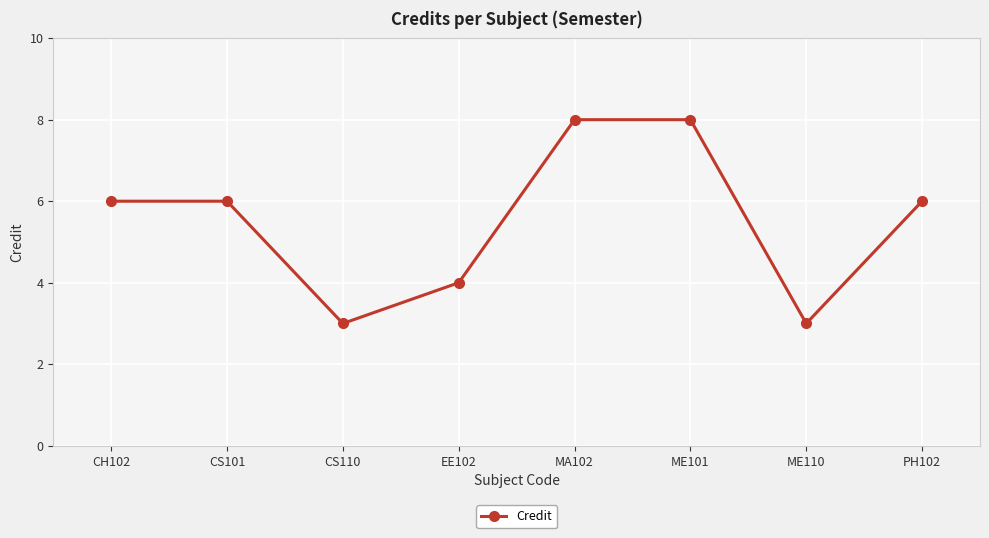

What is the value of the 6th point from the left?

8